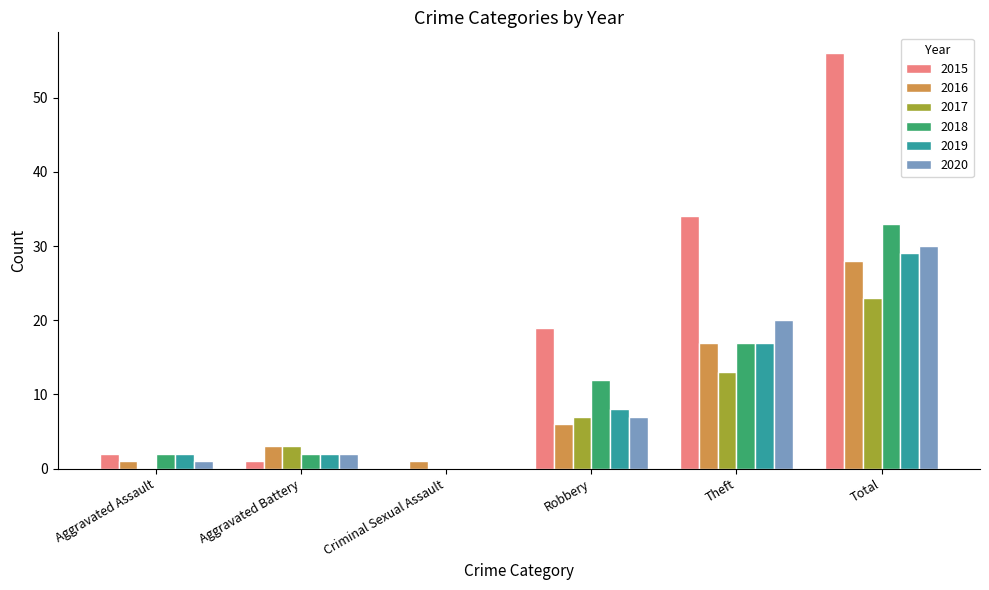

What are all the series names shown in the legend?

2015, 2016, 2017, 2018, 2019, 2020